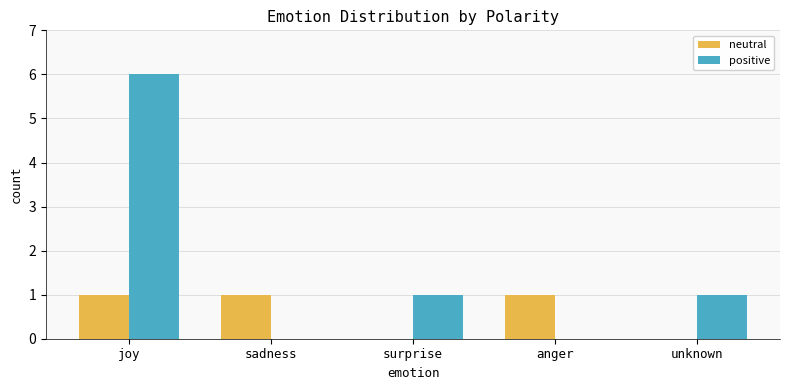

What is the sum of all positive values?

8